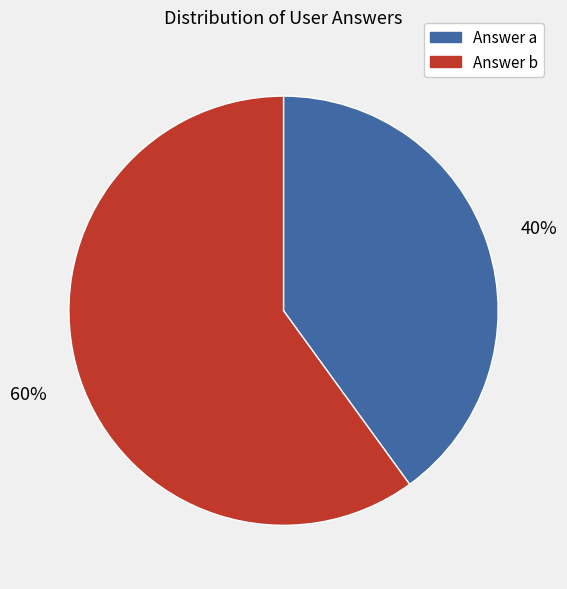

The Answer b slice represents 50% of the pie. True or false?

False